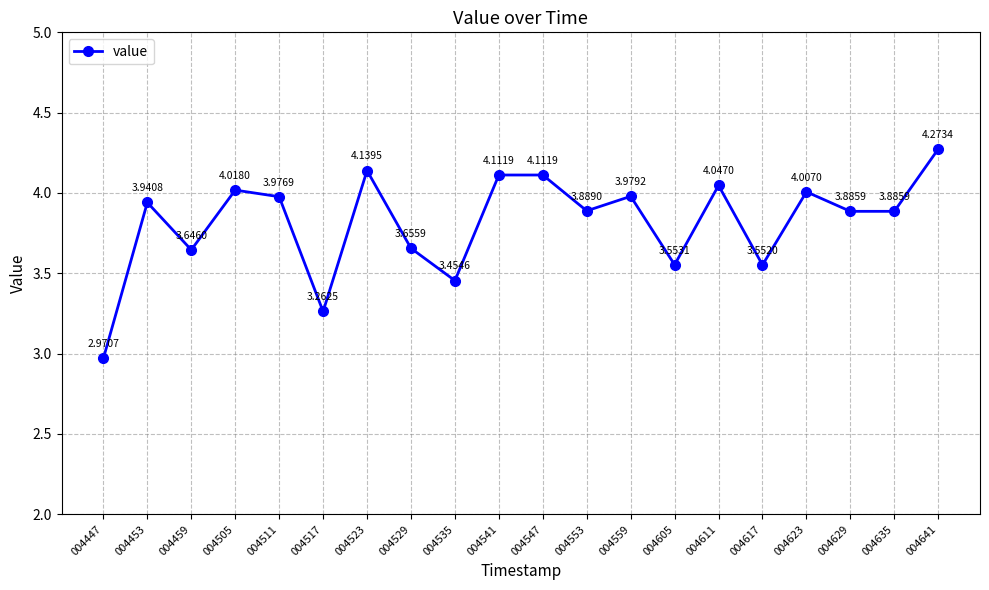

Between 004605 and 004529, which is larger?

004529